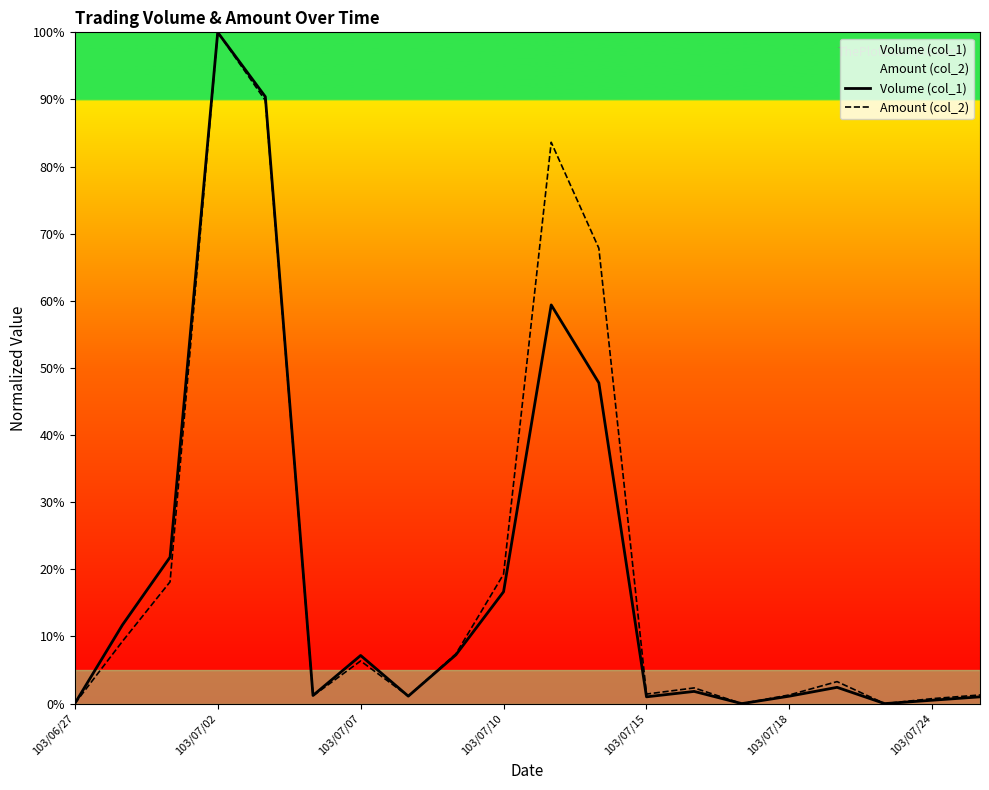

Rank the series by their average value, from highest to lowest.

Amount (col_2), Volume (col_1)